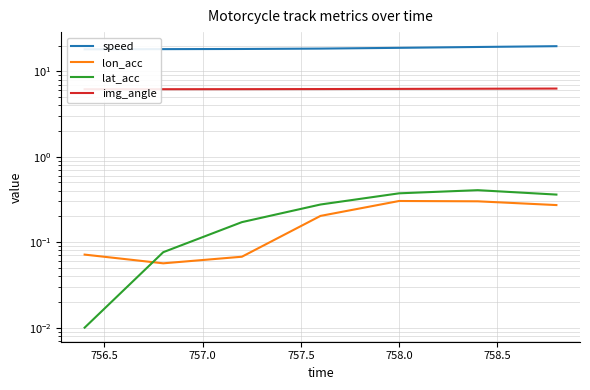

In lat_acc, how many points are higher than both neighbors (excluding endpoints)?

1